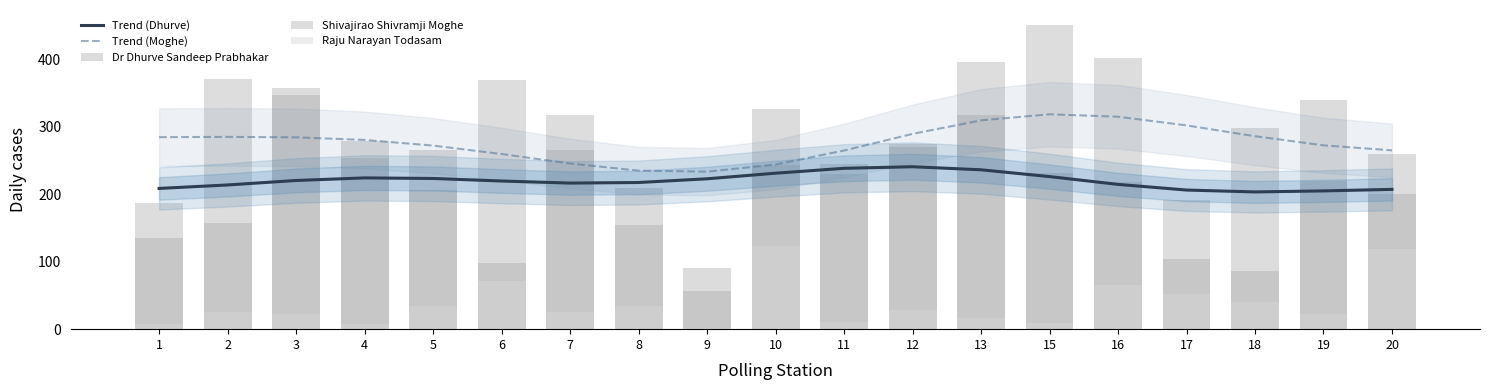

At which category is the sum across all series the highest?

13